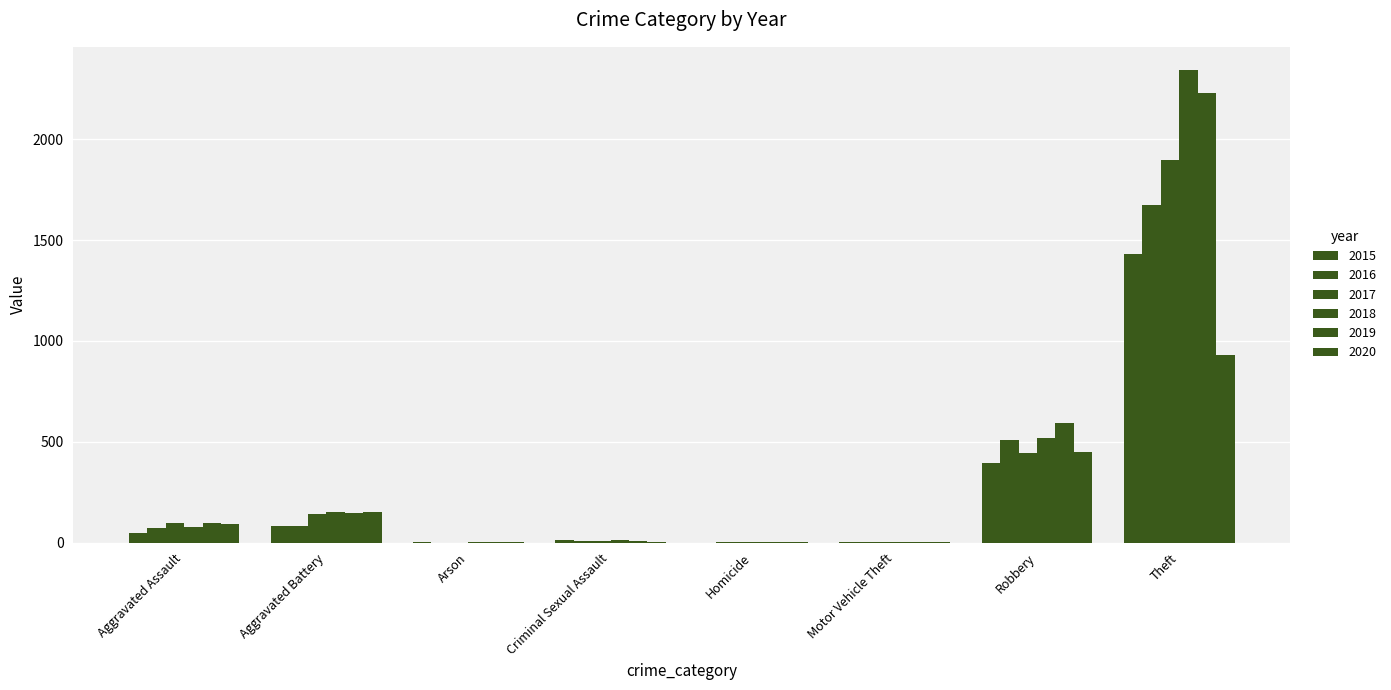

How many groups of bars are there?

8